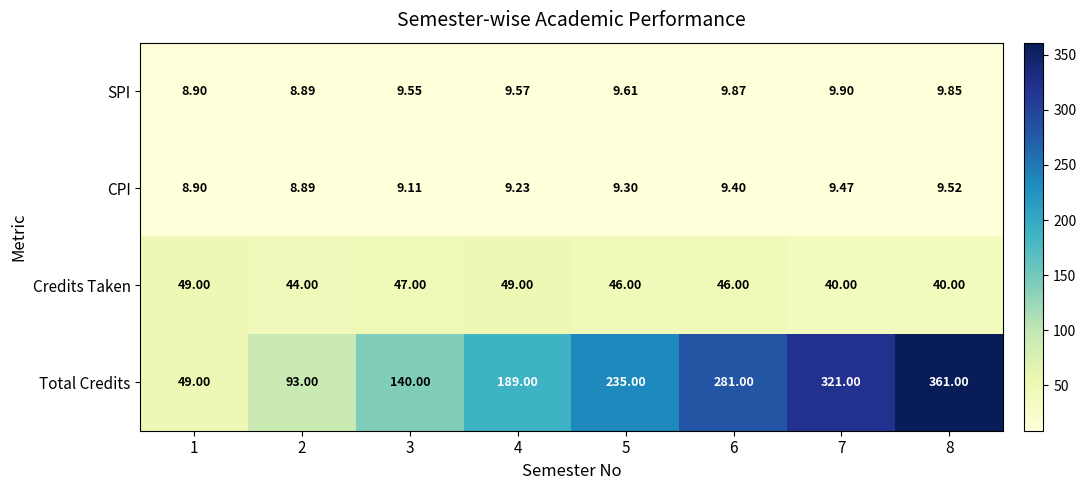

Which series has the largest range (max minus min)?

Total Credits